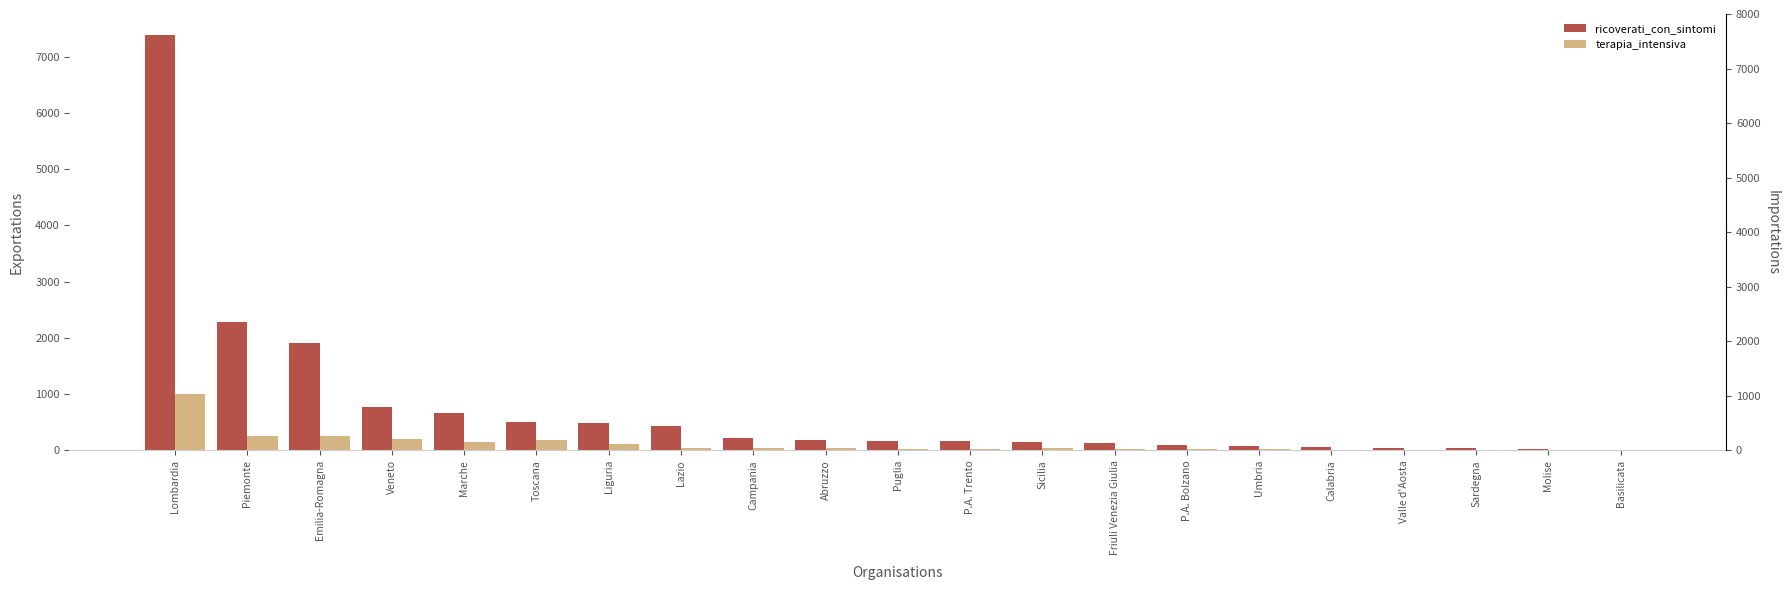

How many data points in terapia_intensiva are less than 36?

10